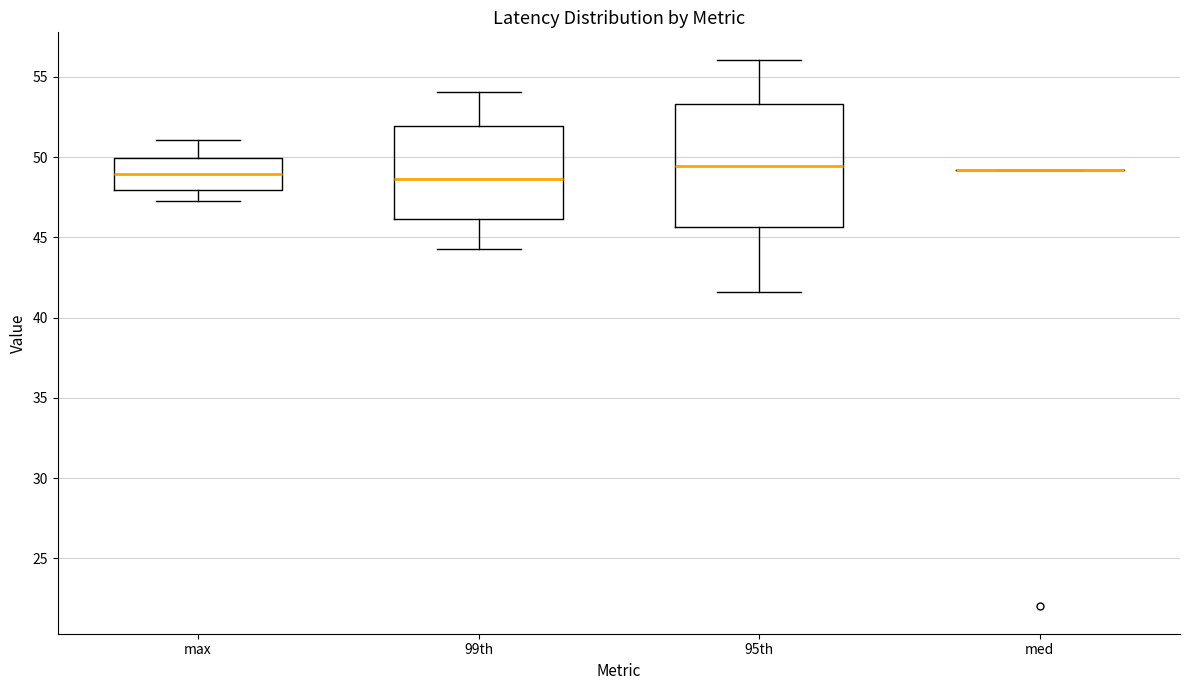

Comparing the boxes themselves (not the whiskers), which one is the tallest?

95th